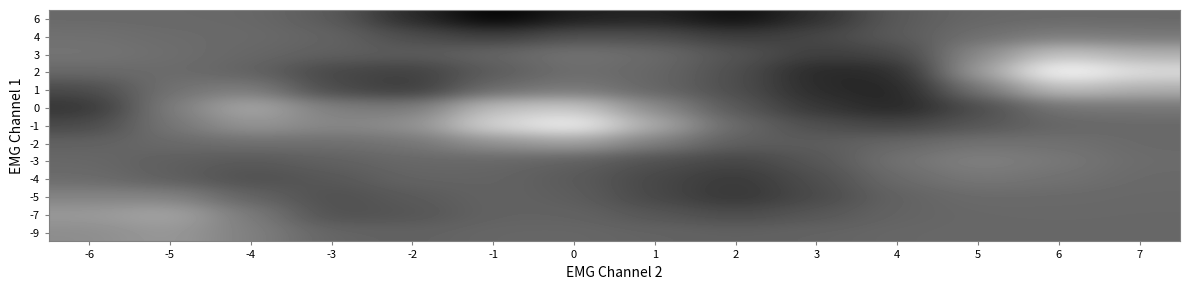

Between -5 and 1, which is larger?

-5